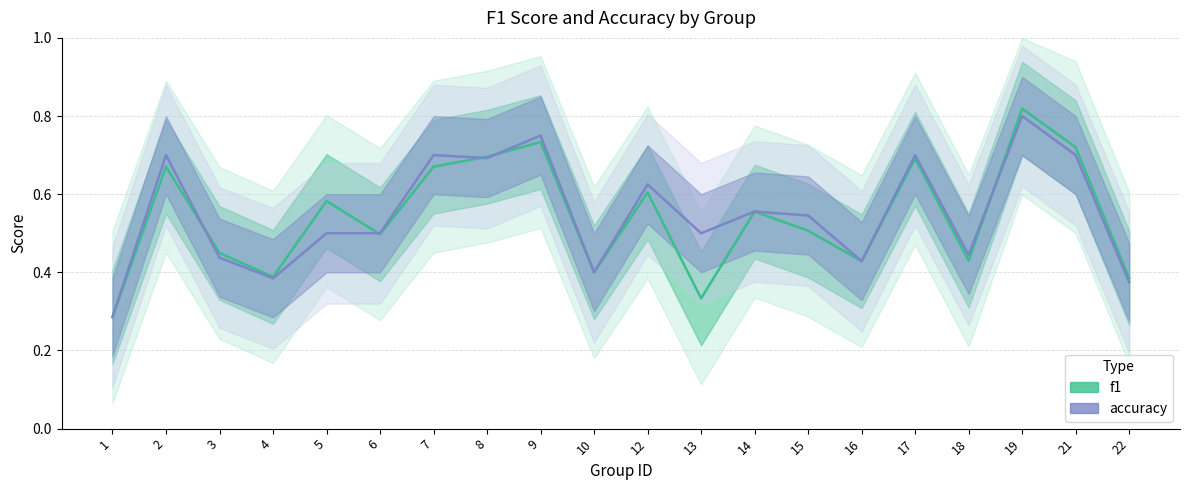

How many categories are shown in the chart?

20